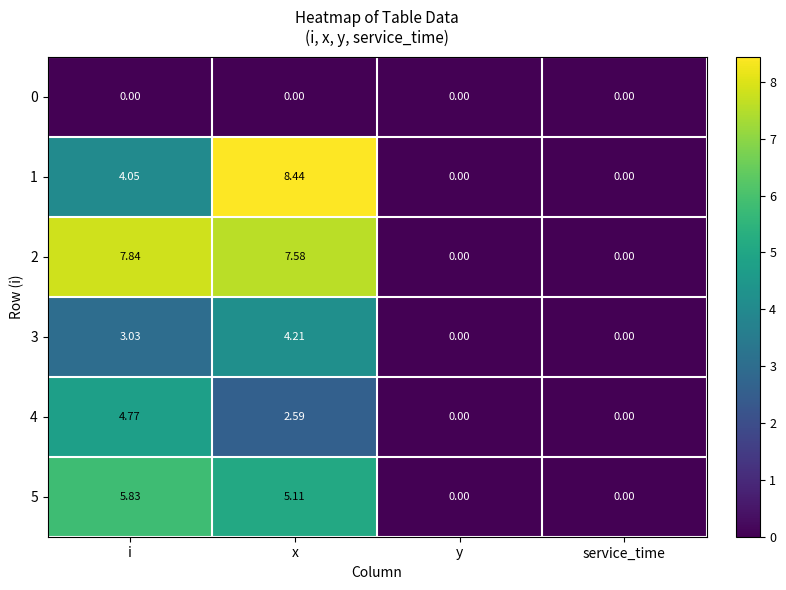

At which label does 4 first exceed 2?

i